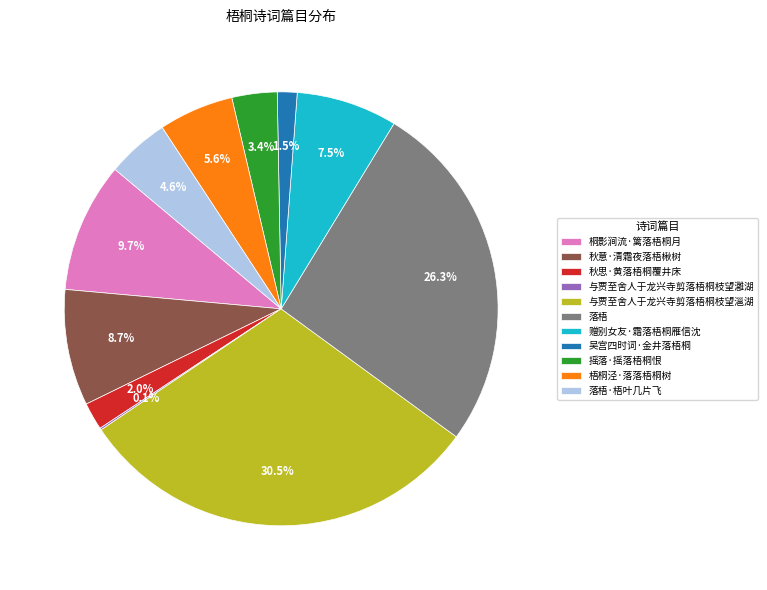

Which category has the biggest portion of the pie?

与贾至舍人于龙兴寺剪落梧桐枝望㴩湖